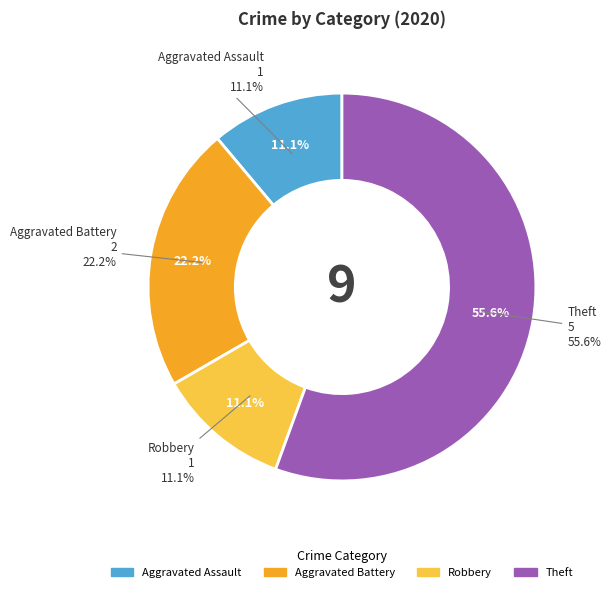

Between Aggravated Assault and Aggravated Battery, which is larger?

Aggravated Battery